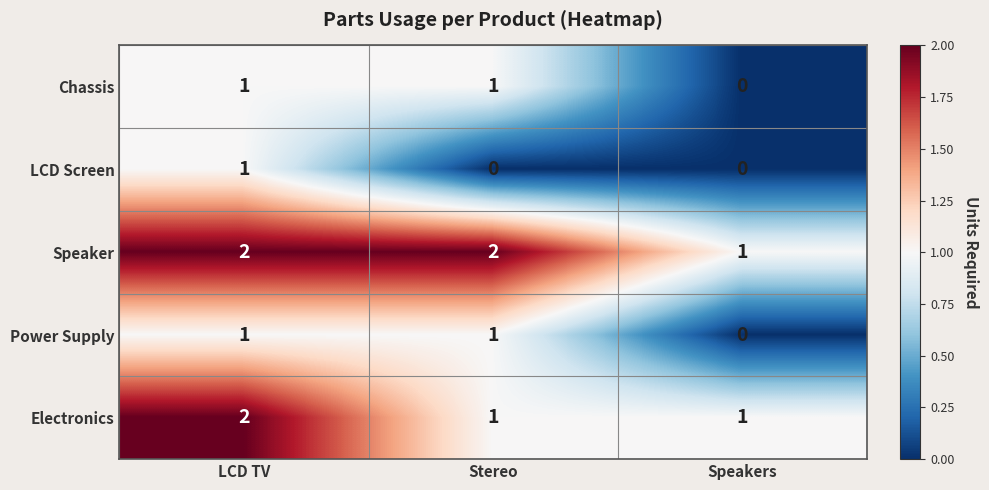

True or false: Chassis has a value of 1 at Stereo.

True